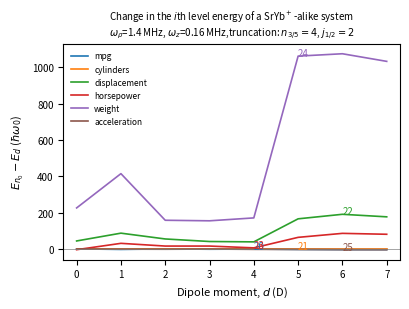

What is the total value across all series at 5?

1285.6